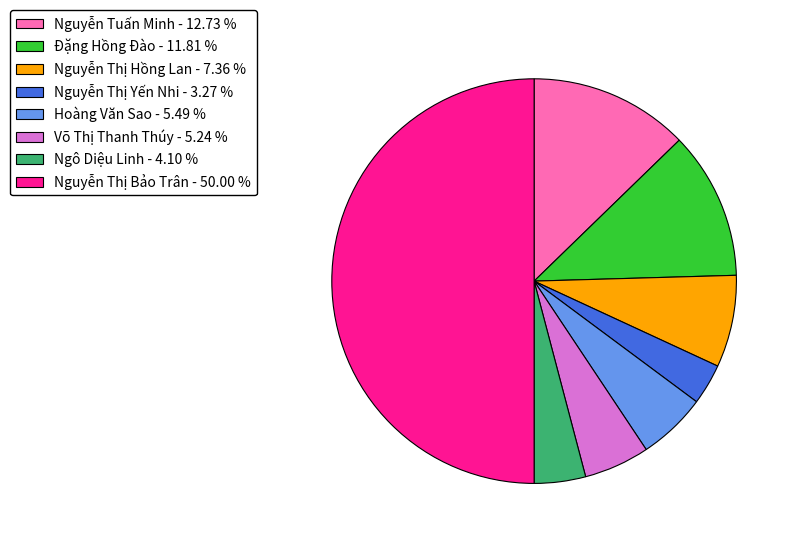

What is the smallest slice in the pie chart?

Nguyễn Thị Yến Nhi